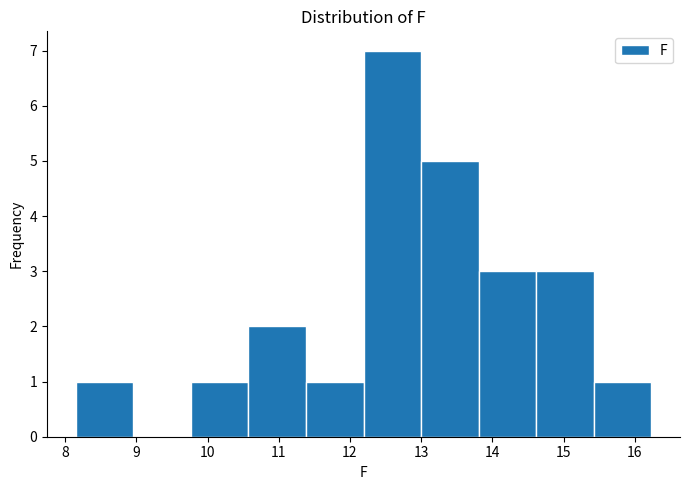

Reading left to right, transcribe this chart: for each bar, give the range it covers on the x-axis and its height. Neither the bar edges nor the heights are printed on the chart, so give them approximately, as read against the axes.

8.2 to 9.0: 1
9.0 to 9.8: 0
9.8 to 10.6: 1
10.6 to 11.4: 2
11.4 to 12.2: 1
12.2 to 13.0: 7
13.0 to 13.8: 5
13.8 to 14.6: 3
14.6 to 15.4: 3
15.4 to 16.2: 1